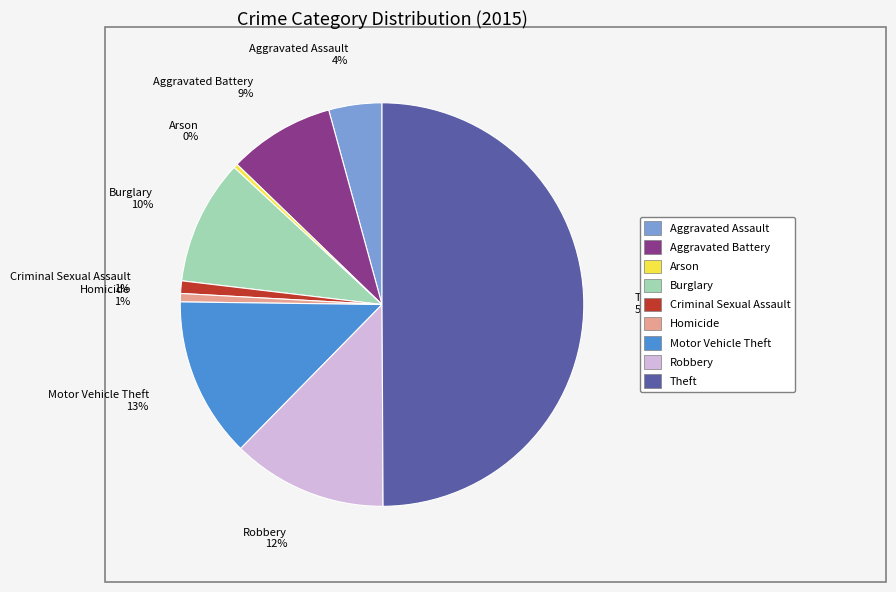

To the nearest percent, what is the difference between the Criminal Sexual Assault and Robbery slice percentages?

11%